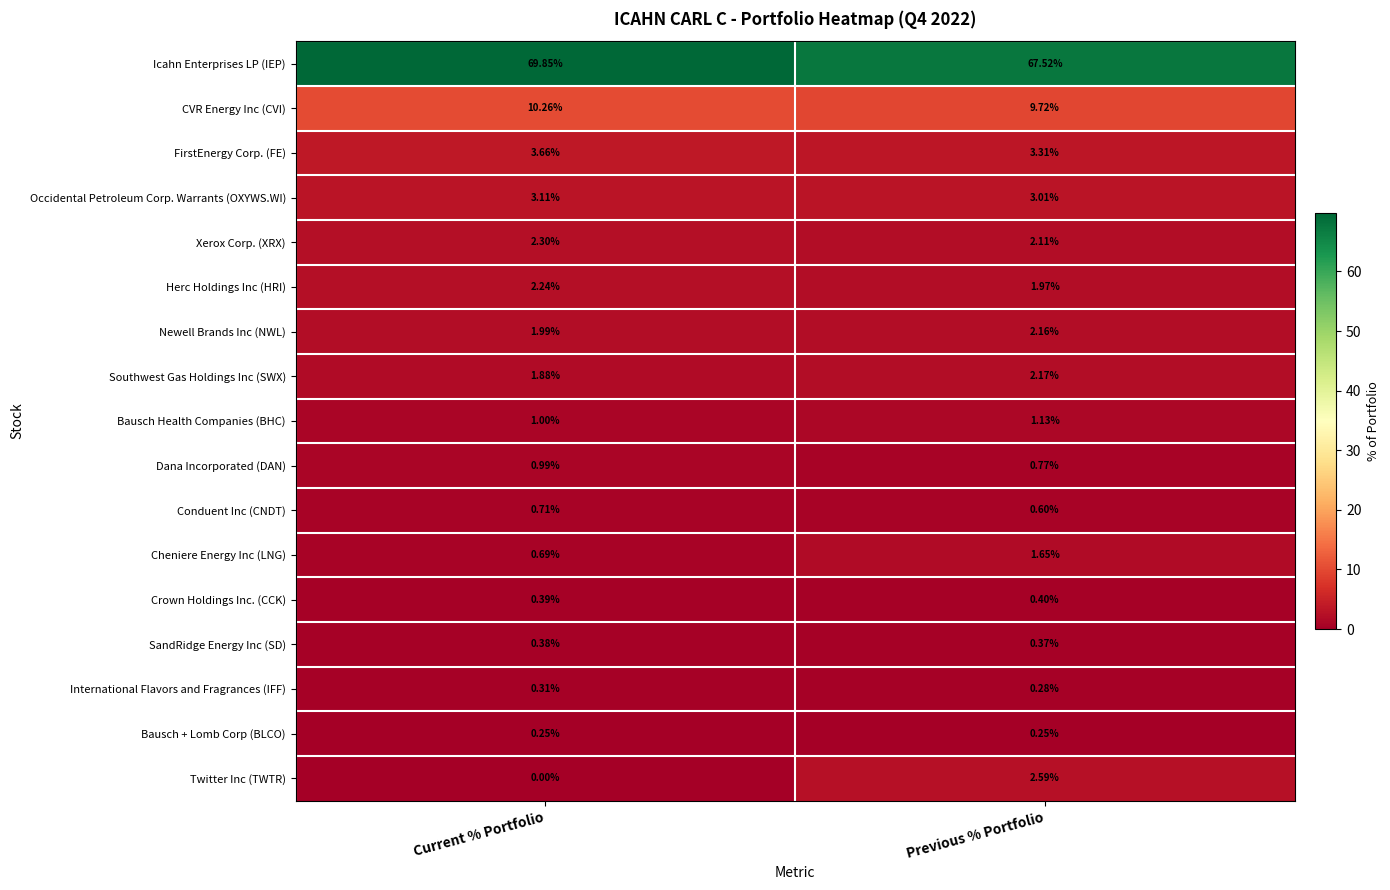

What is the total value across all series at Current % Portfolio?

100.0